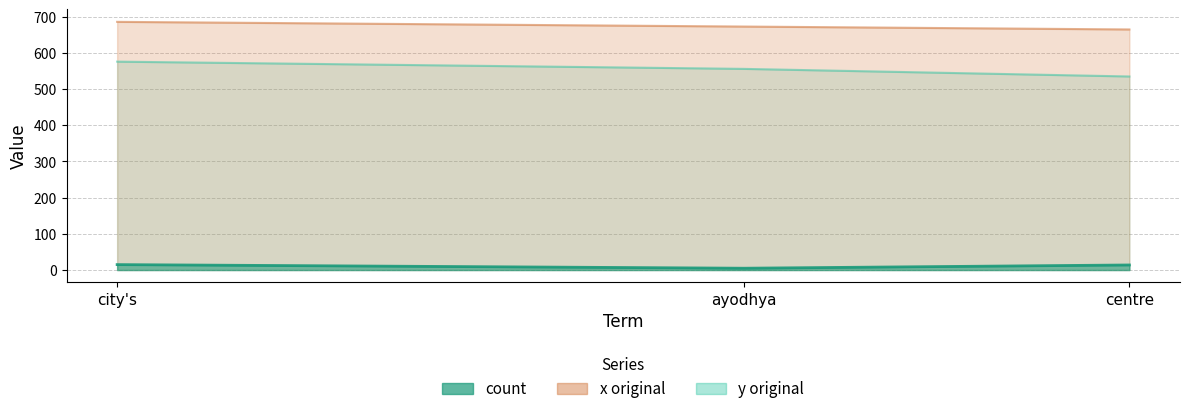

Rank the series at centre from lowest to highest value.

count, y original, x original